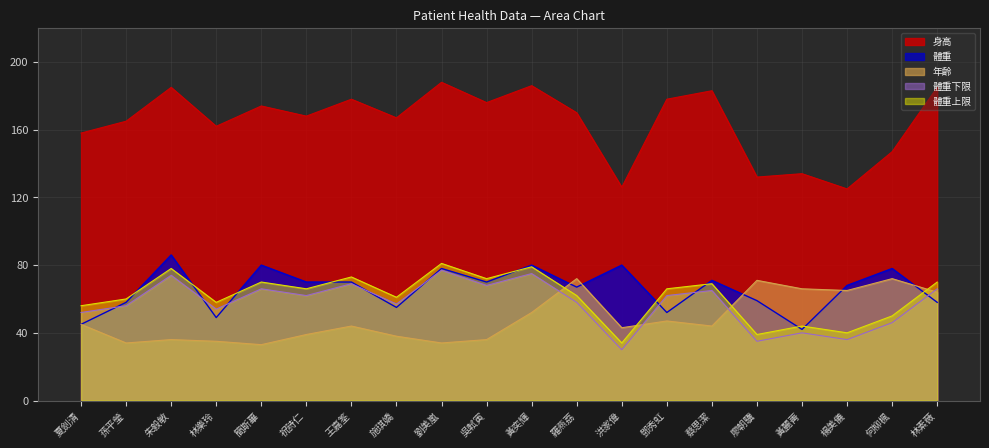

What is the sum of the 年齡 values at 劉美嵐 and 黃奕輝?

86